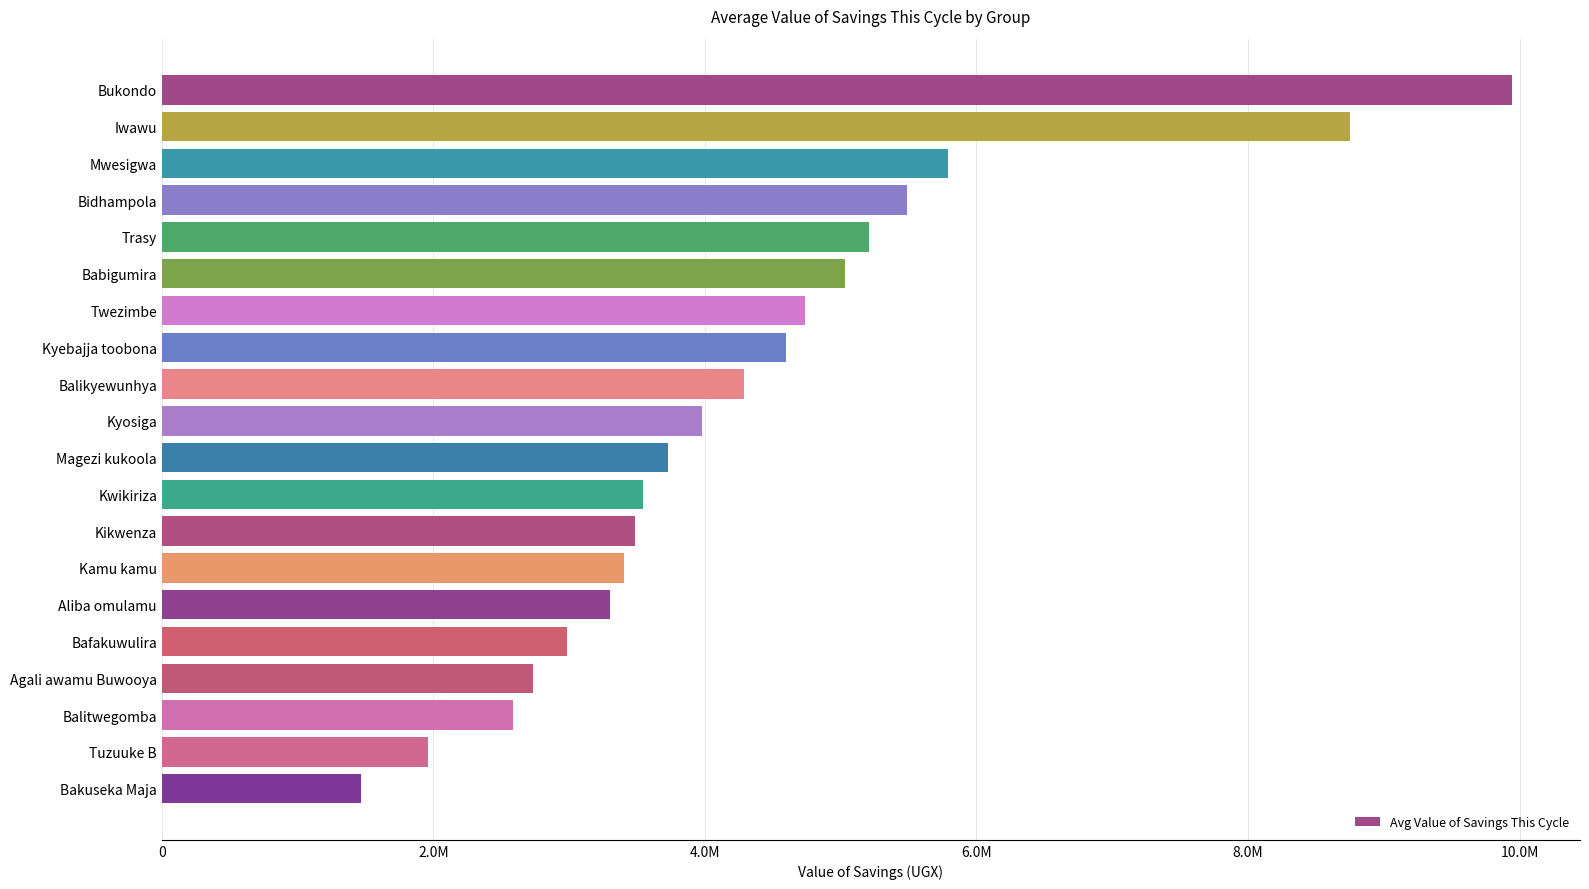

Are the bars horizontal?

Yes